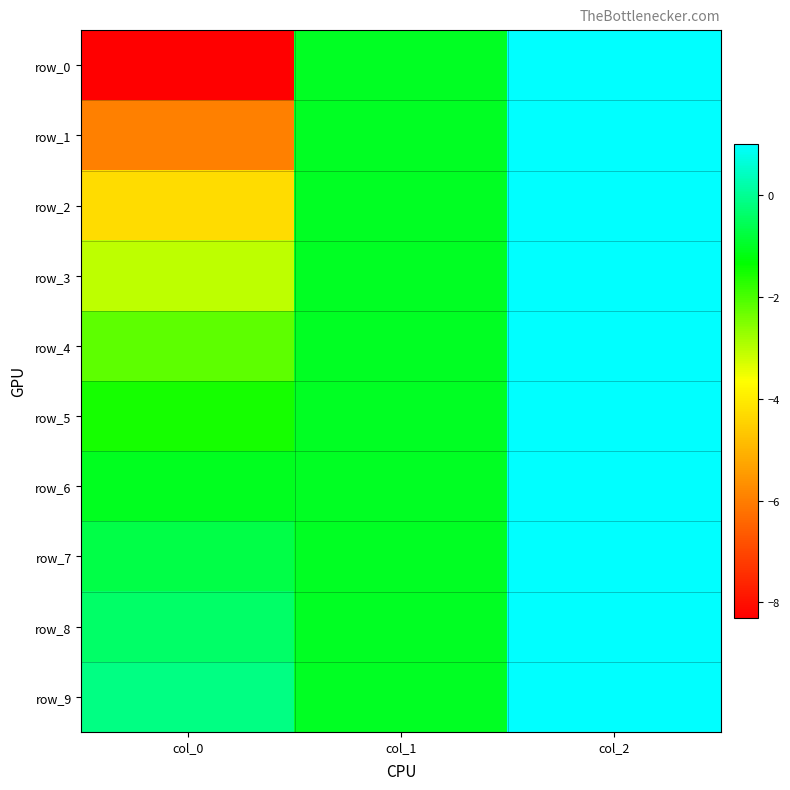

Which series has the largest range (max minus min)?

row_0